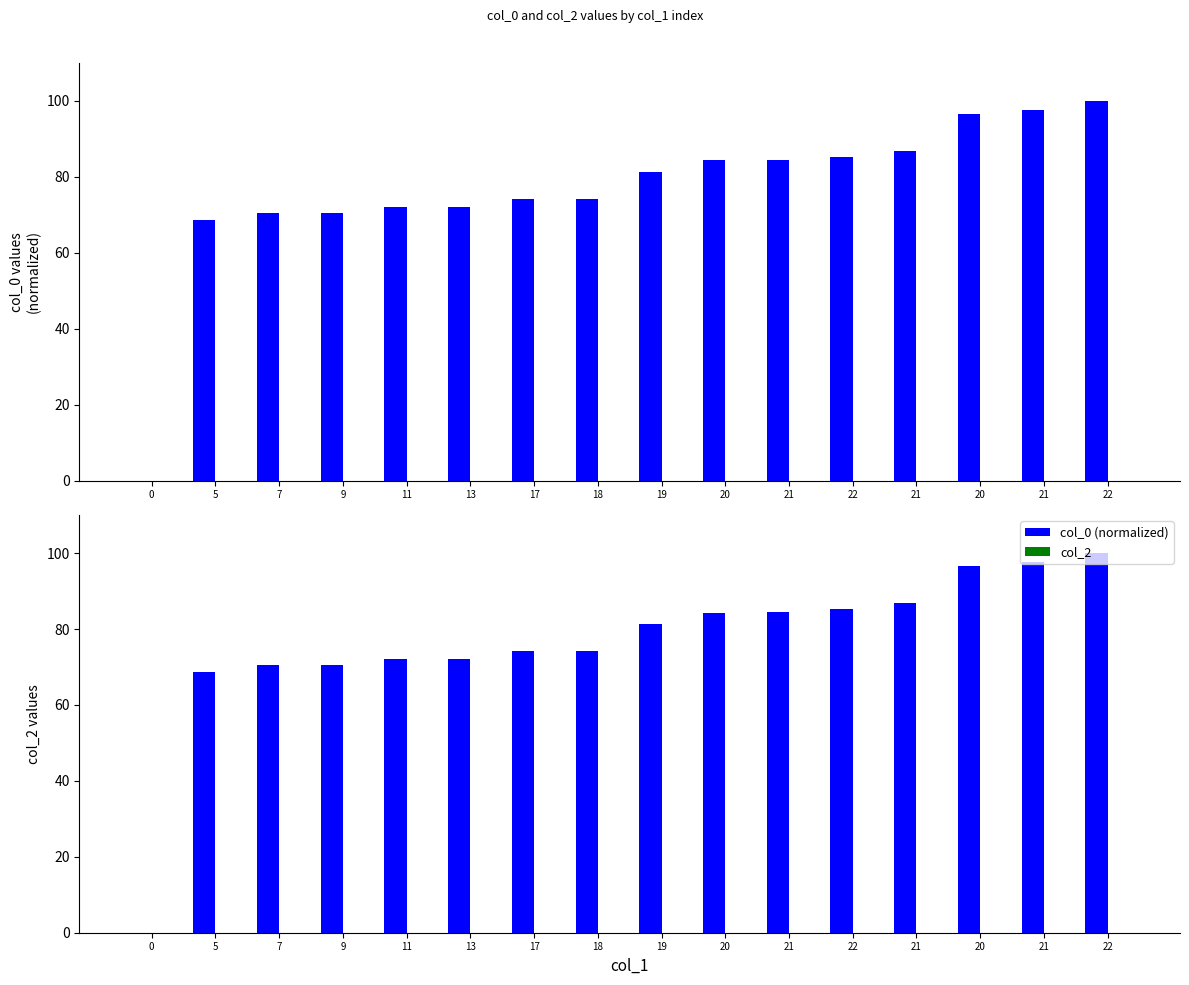

At 22, list the series in order from largest to smallest.

col_0 (normalized), col_2